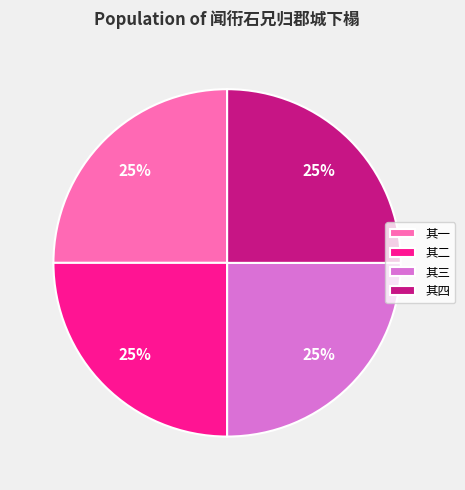

Count the number of slices in the pie.

4